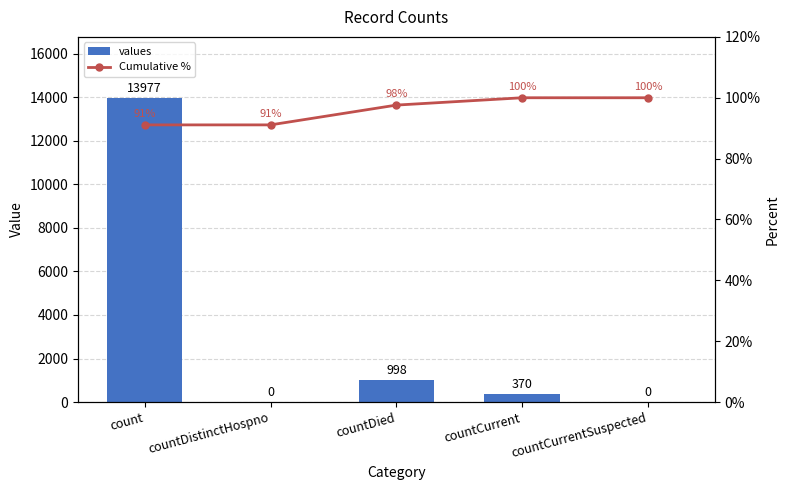

Reading left to right, list all the values displayed in this chart.

values: 13977.0	0.0	998.0	370.0	0.0
Cumulative %: 91.1	91.1	97.6	100.0	100.0